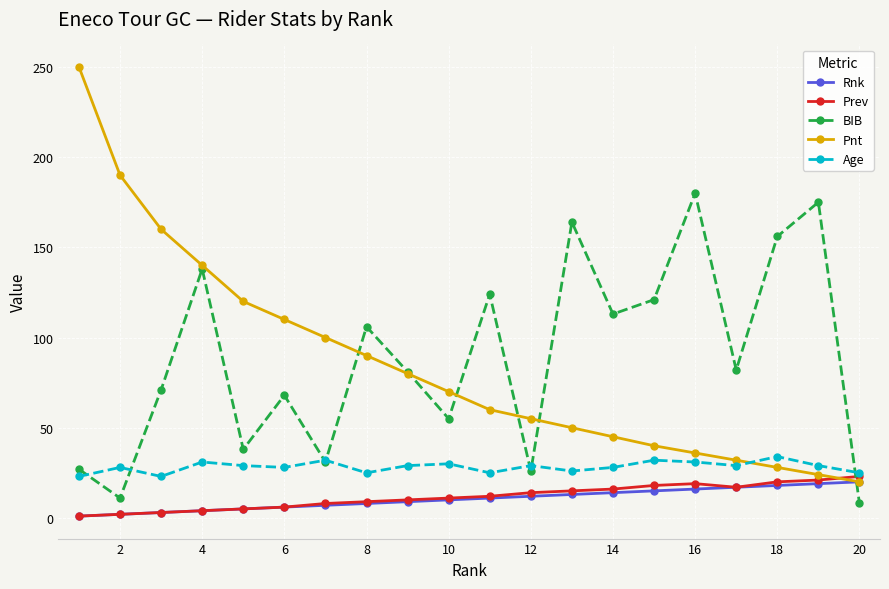

At how many categories does at least one series exceed 43?

19